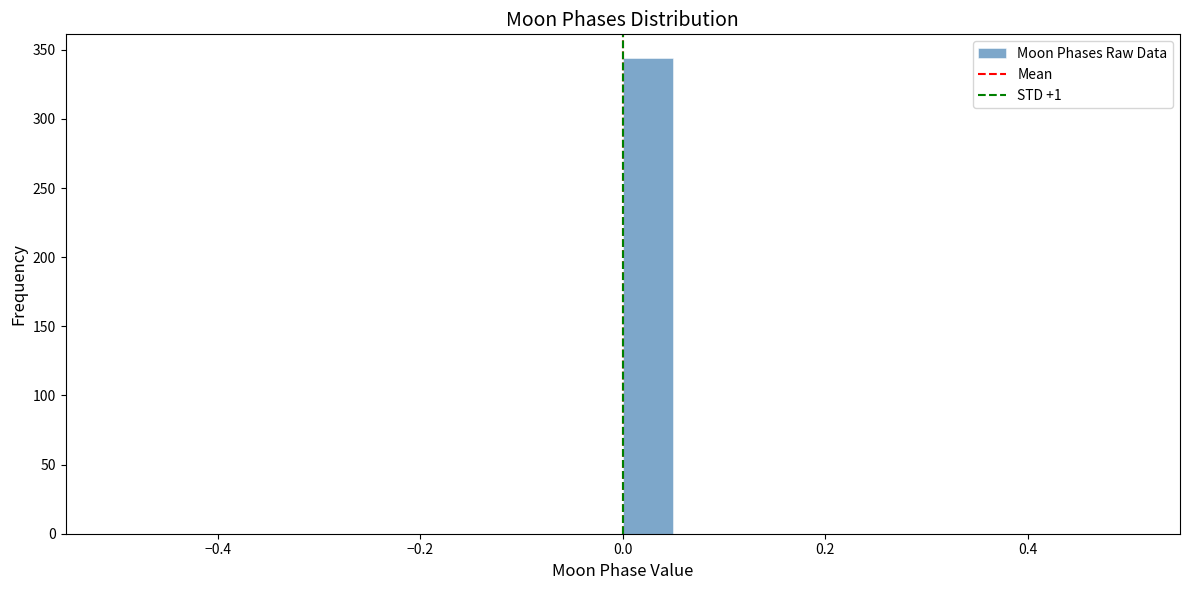

Around what value on the x-axis is the tallest bar? Give the approximate position of its centre, as read against the axis.

0.02